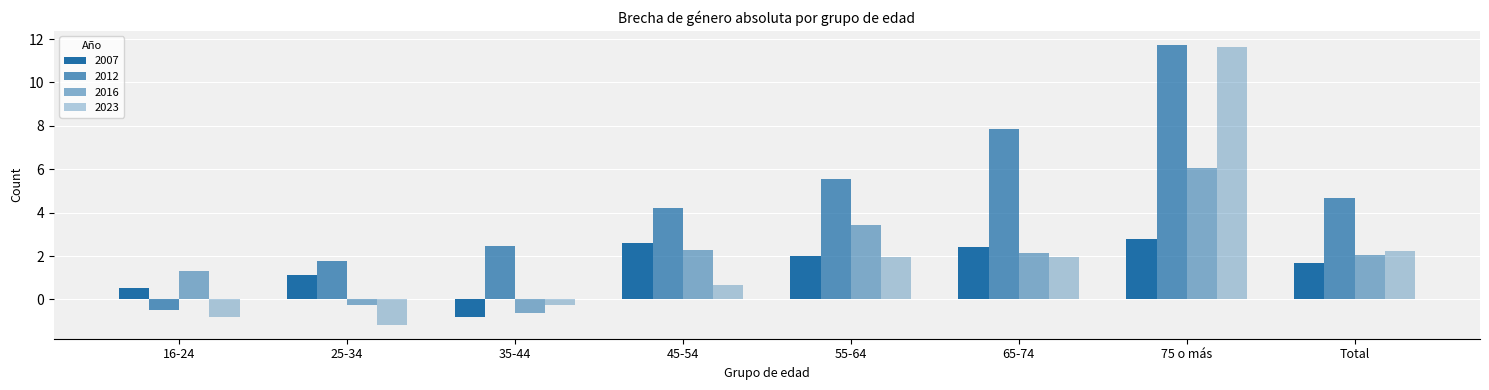

How many values in the 2023 series are below 1?

4